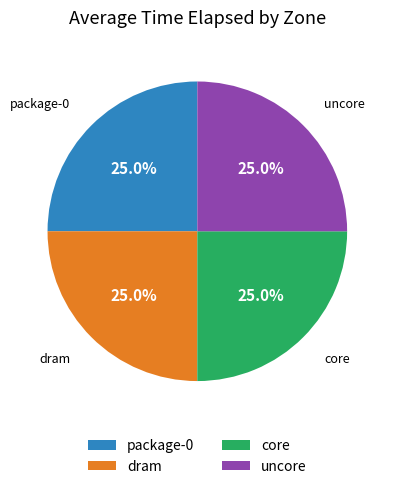

How many segments does this pie chart have?

4